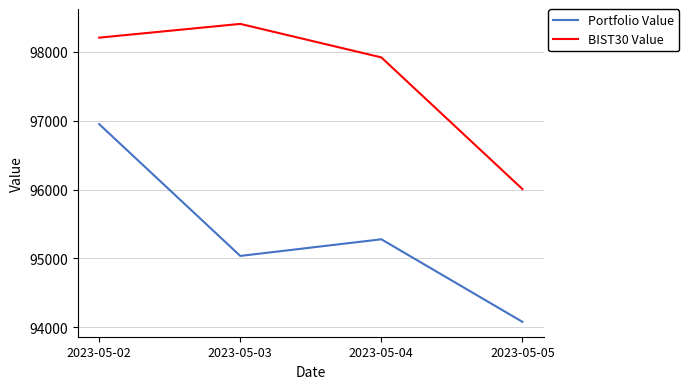

At which category does the chart reach its peak across all series?

2023-05-03